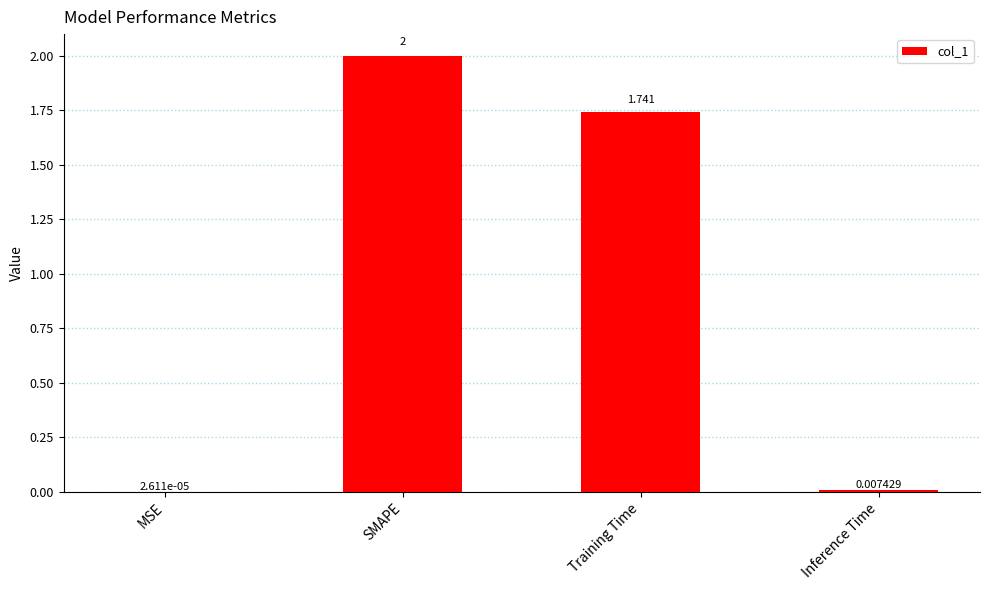

Between SMAPE and MSE, which is larger?

SMAPE